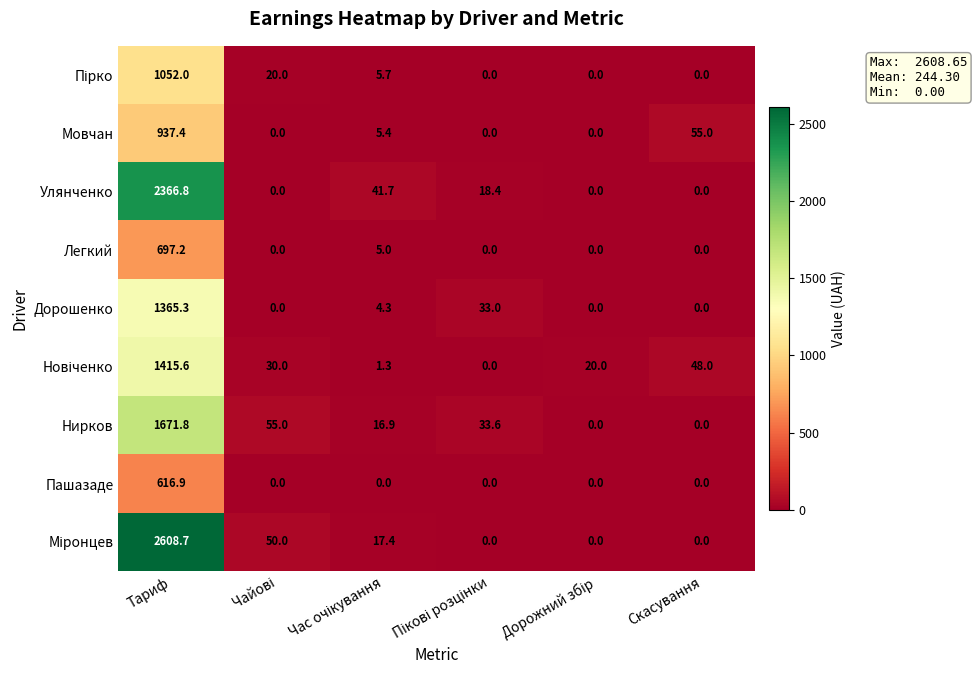

What is the sum of all Нирков values?

1777.3